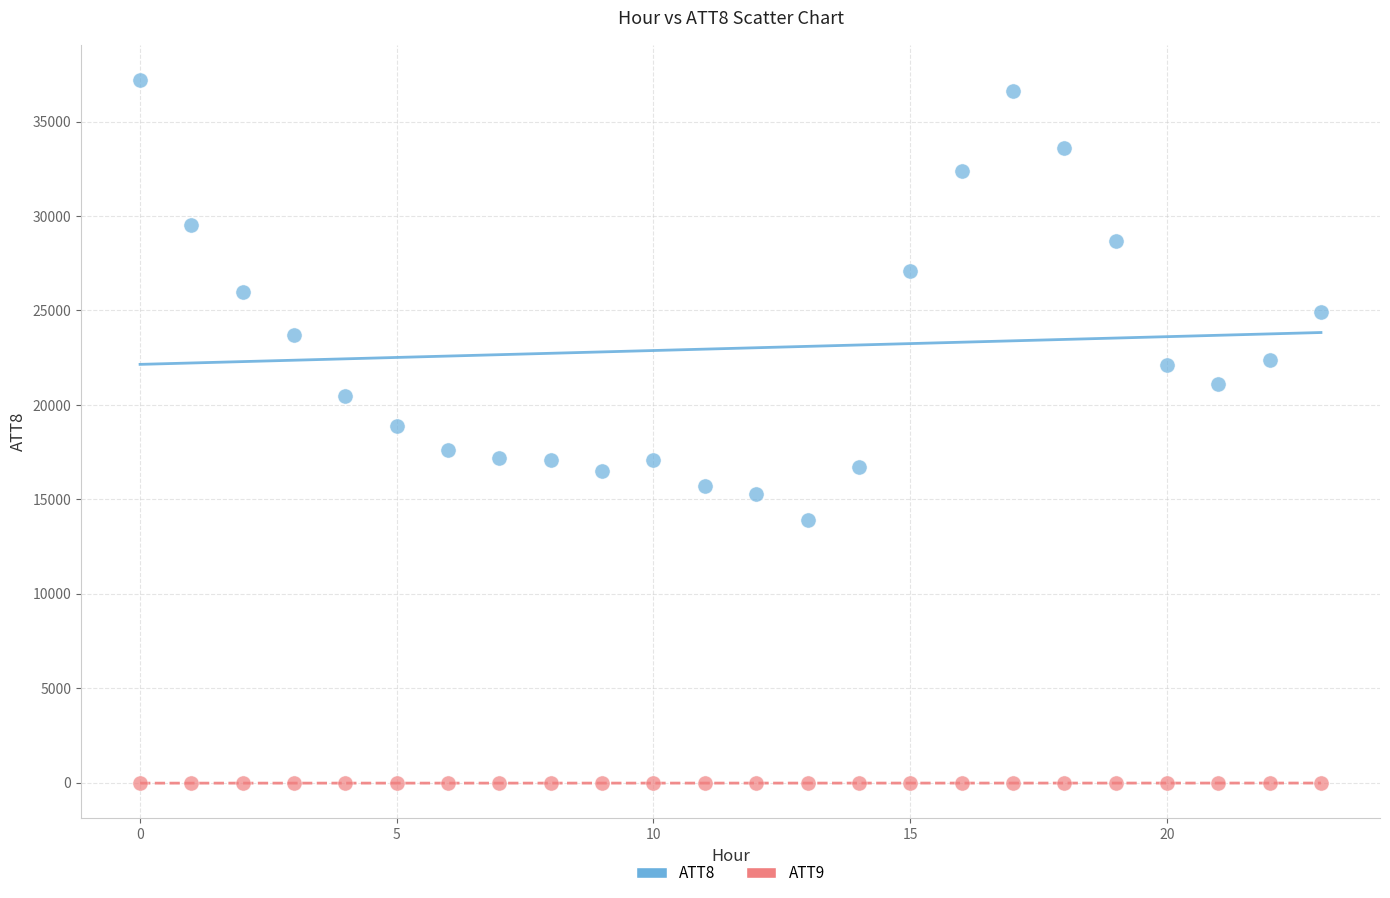

Which series contains the lowest Y value?

ATT9